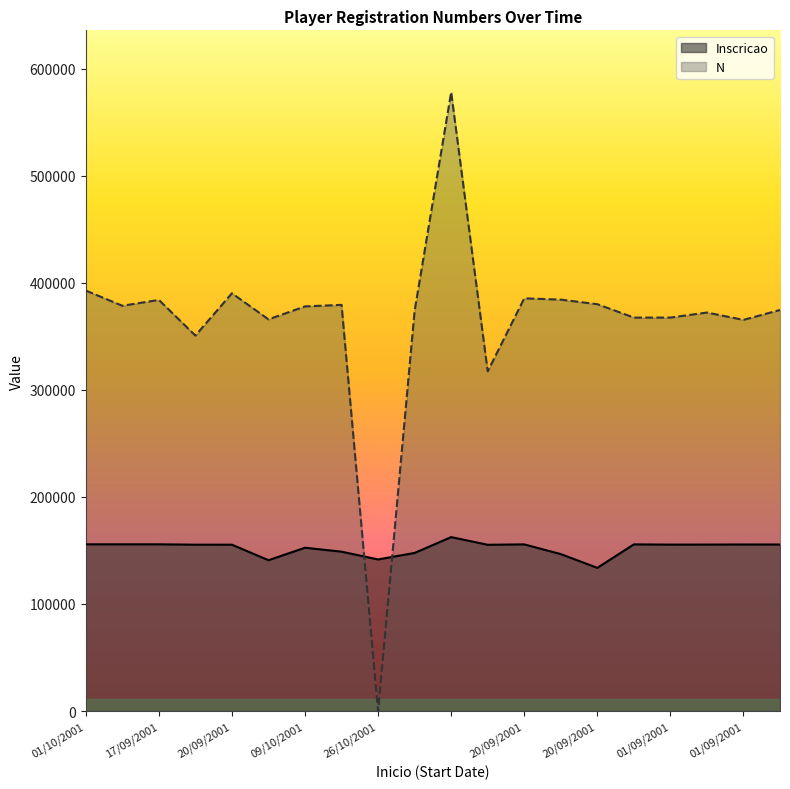

At which category does N reach its first local valley?

18/10/2001